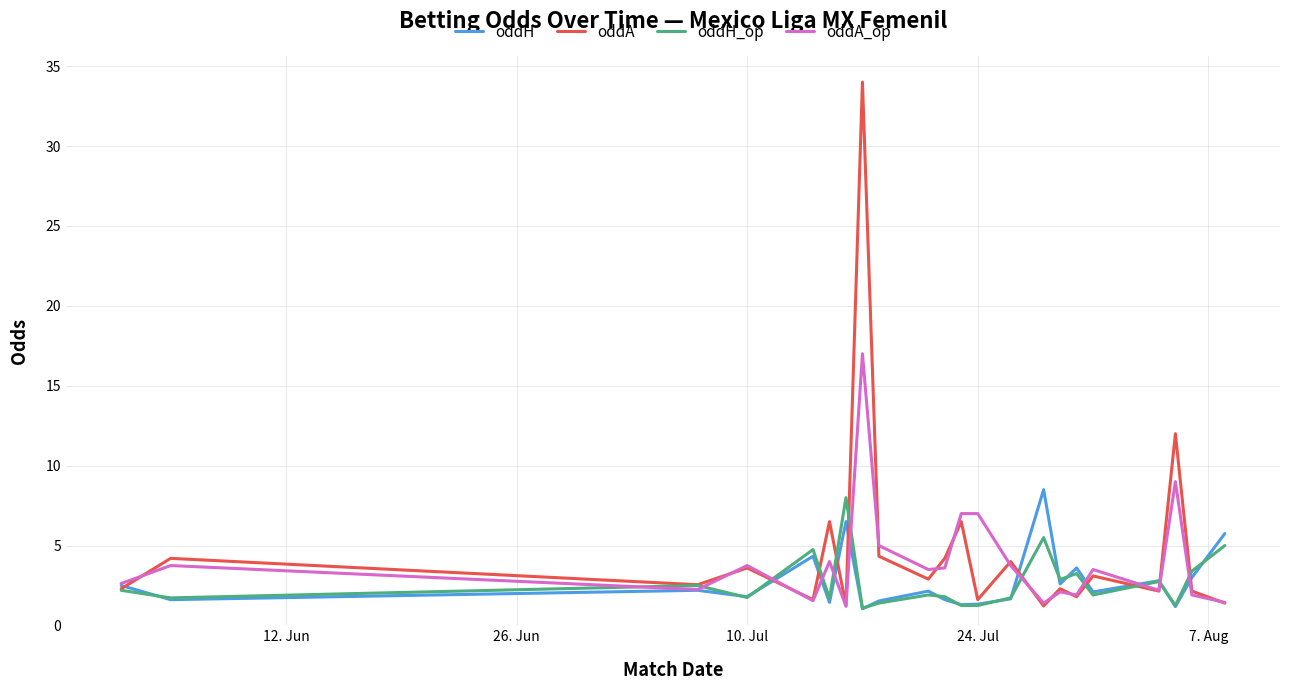

Which series has the largest range (max minus min)?

oddA